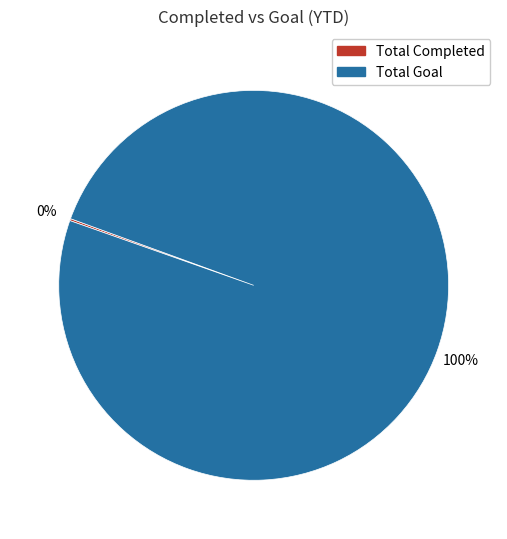

Does any single category account for the majority?

Yes